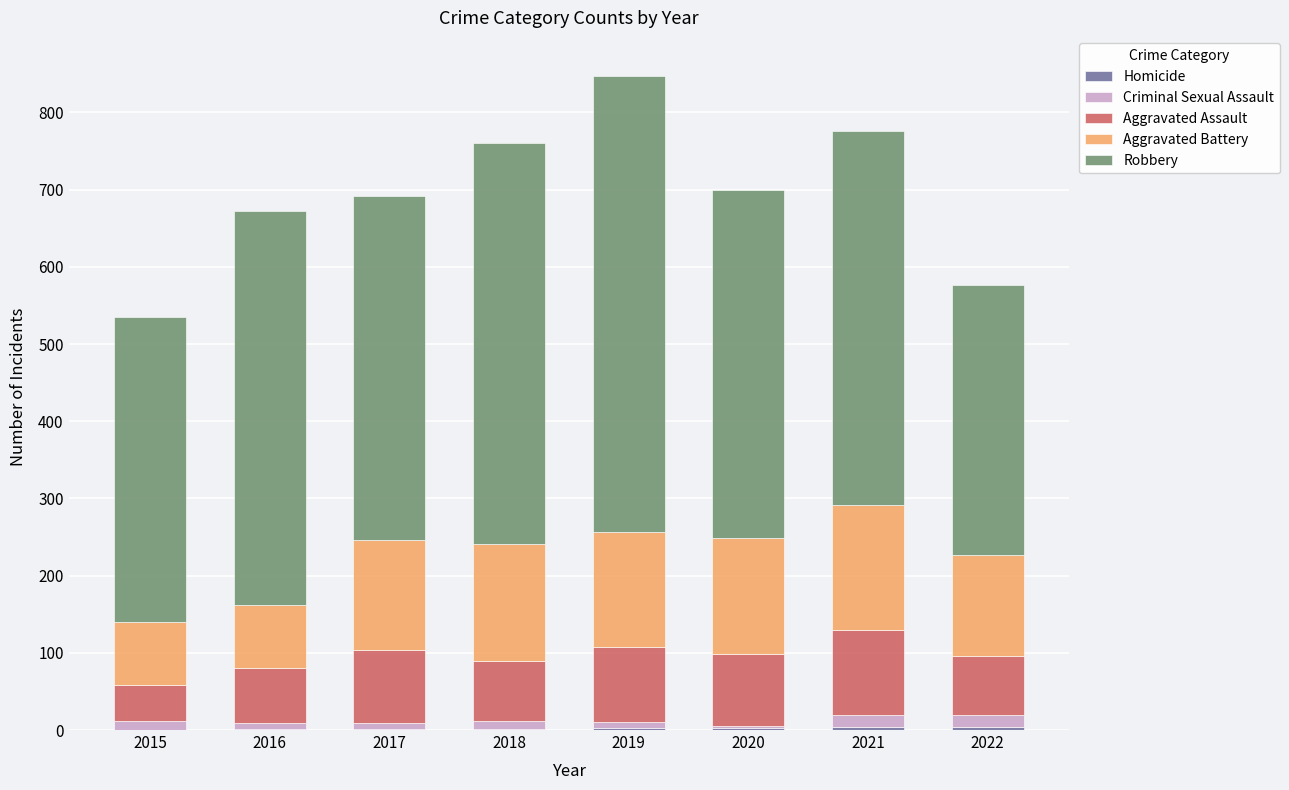

Which has a higher value, 2020 or 2022?

2022